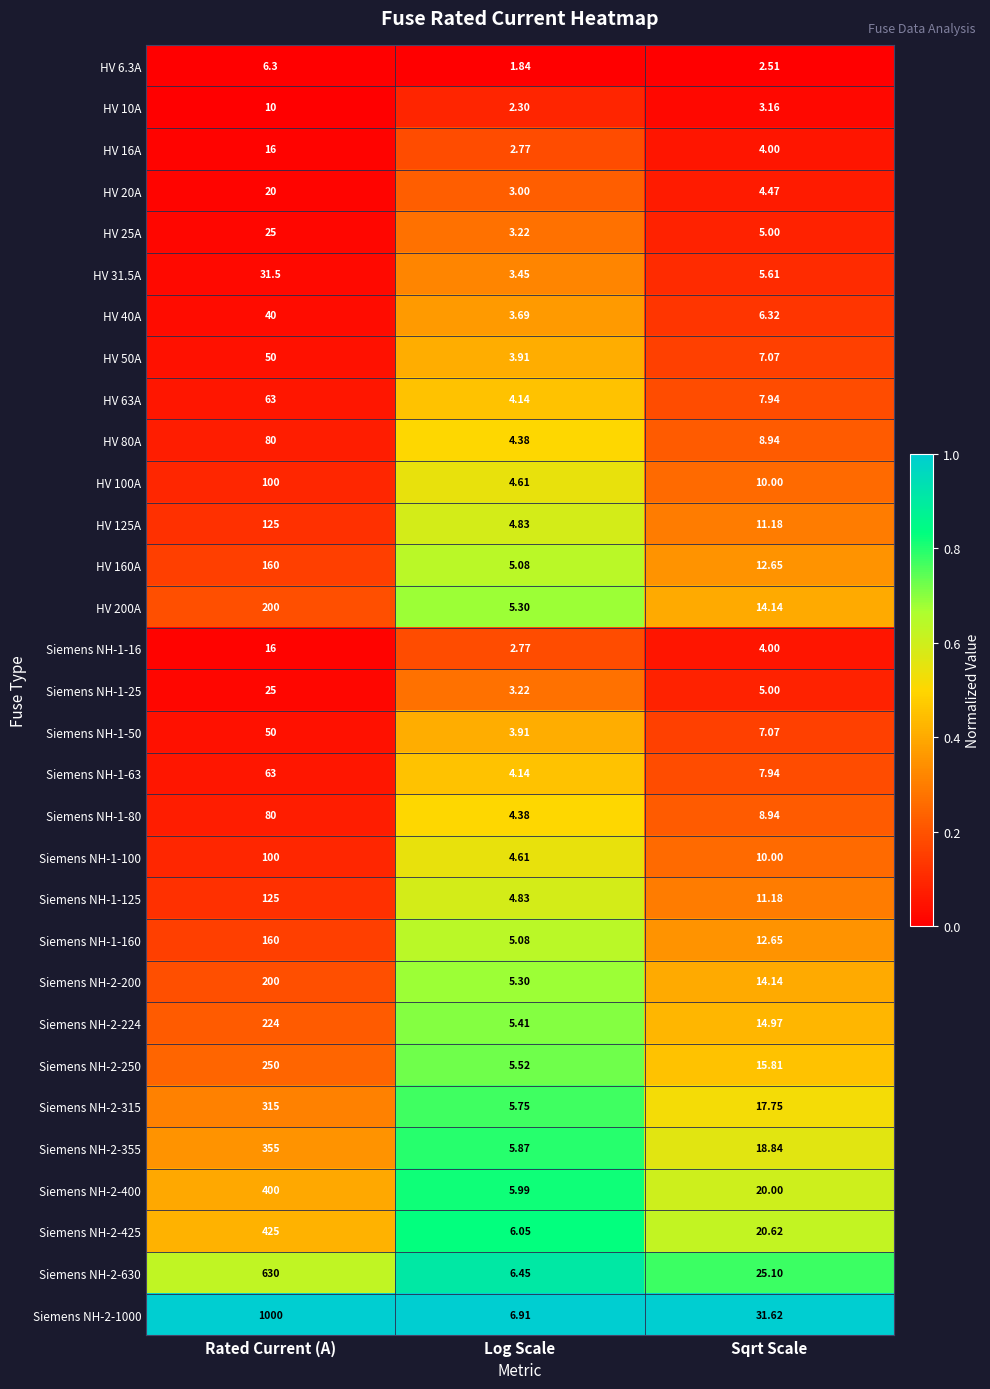

Is the value of HV 10A at Sqrt Scale greater than the value of Siemens NH-2-425 at Log Scale?

No